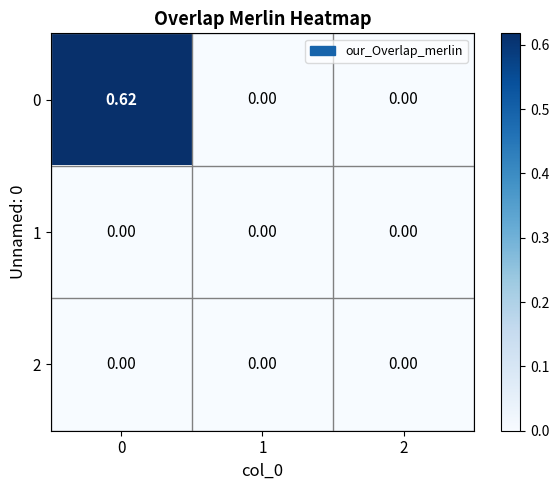

Which series has the largest total across all categories?

0